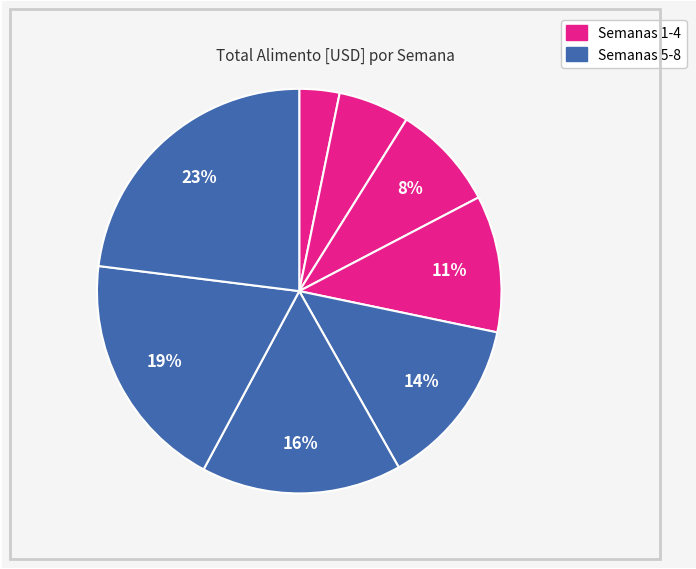

How many slices are in this pie chart?

8